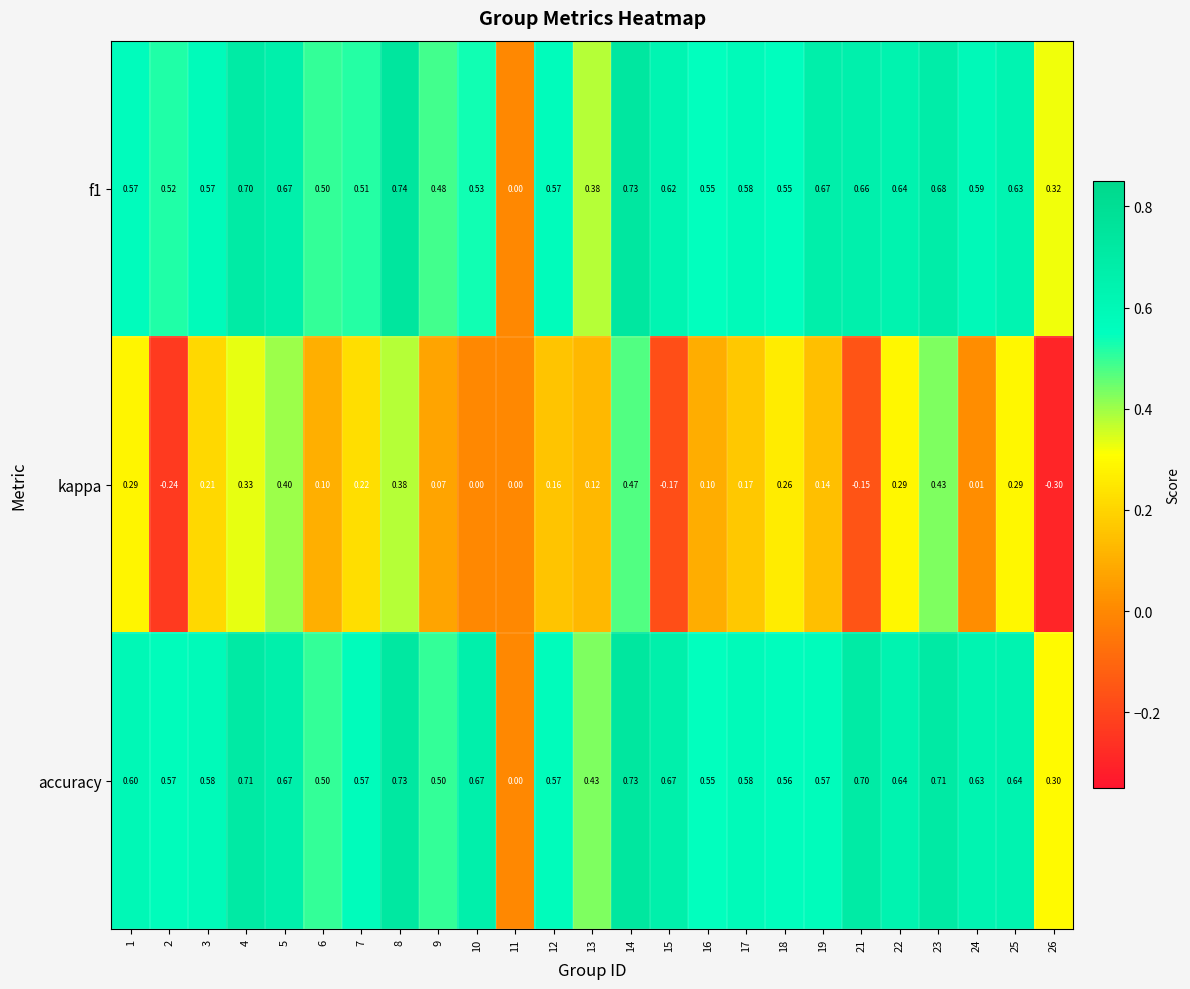

Which series has the largest total across all categories?

accuracy